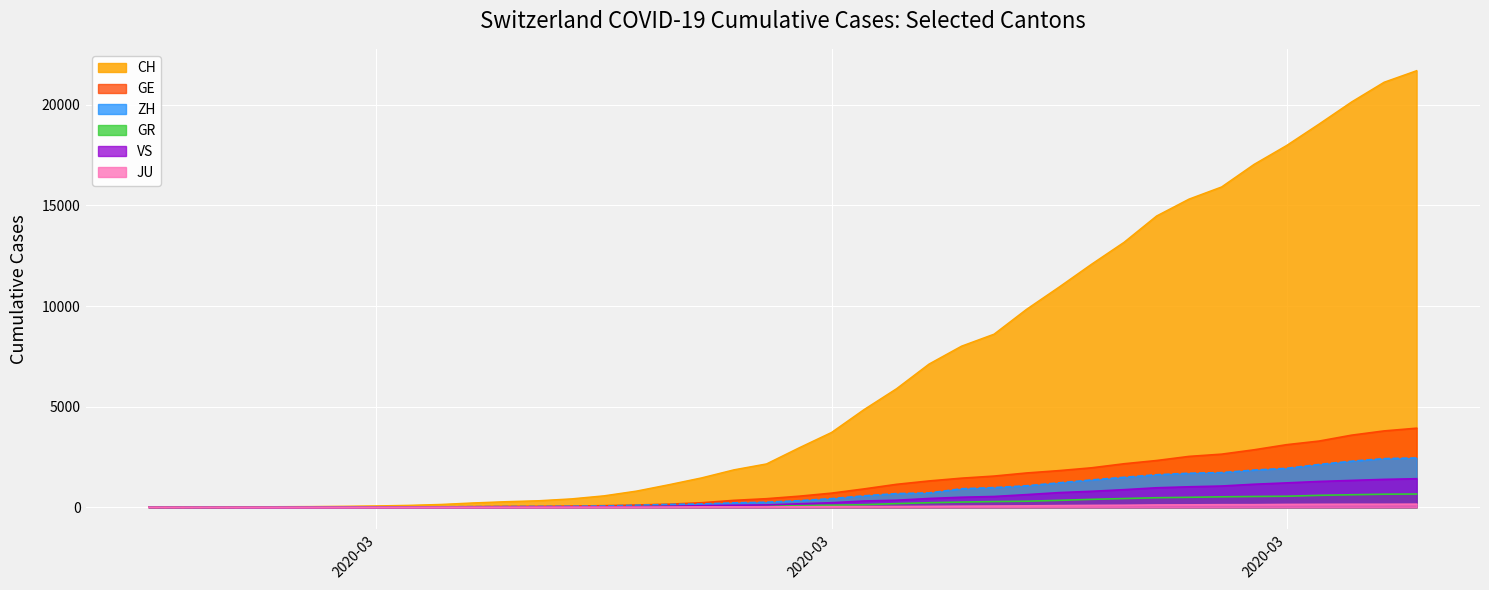

What is the greatest value displayed?

21694